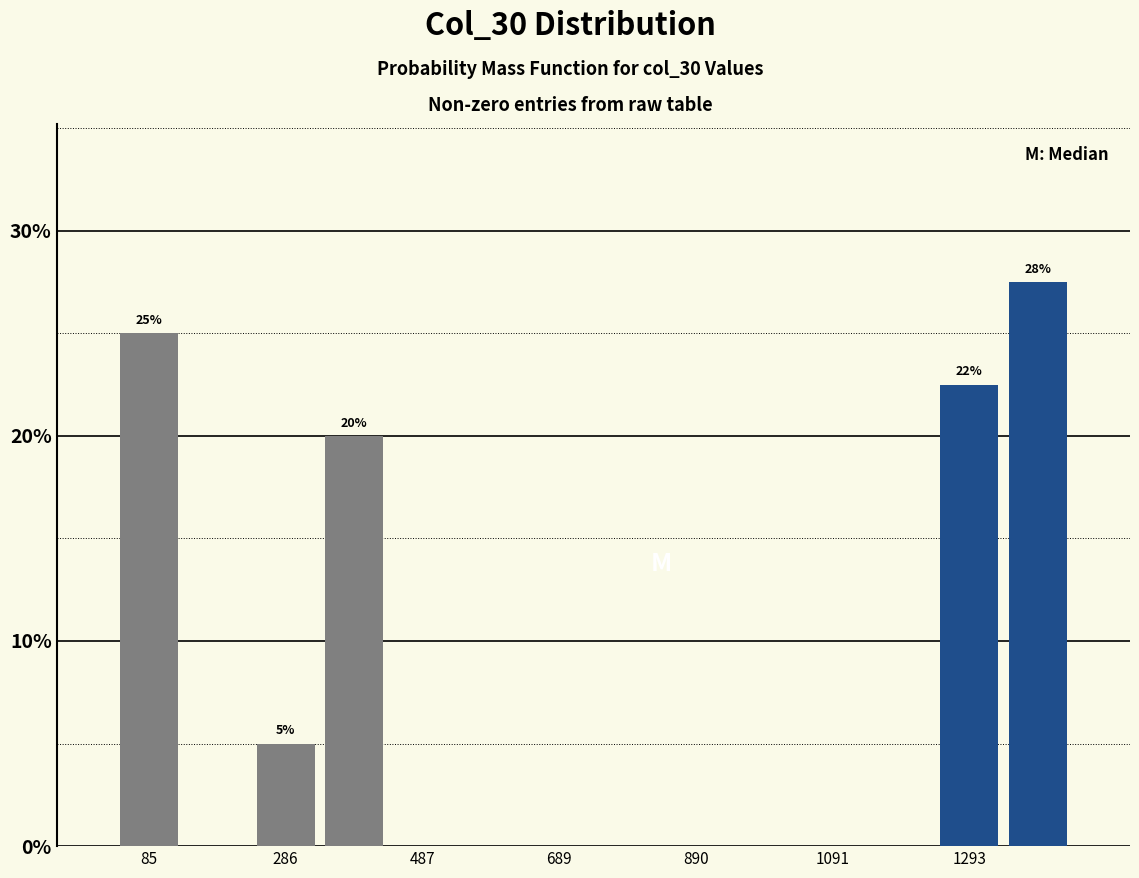

Around what value on the x-axis is the tallest bar? Give the approximate position of its centre, as read against the axis.

1400